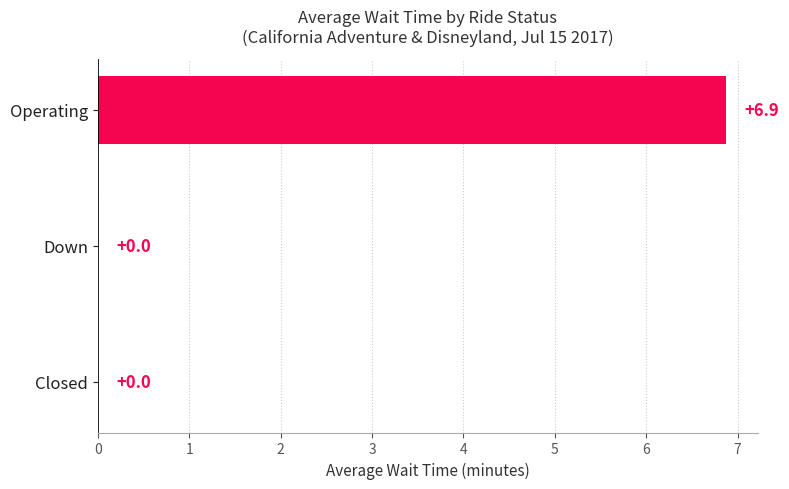

Are the bars horizontal?

Yes